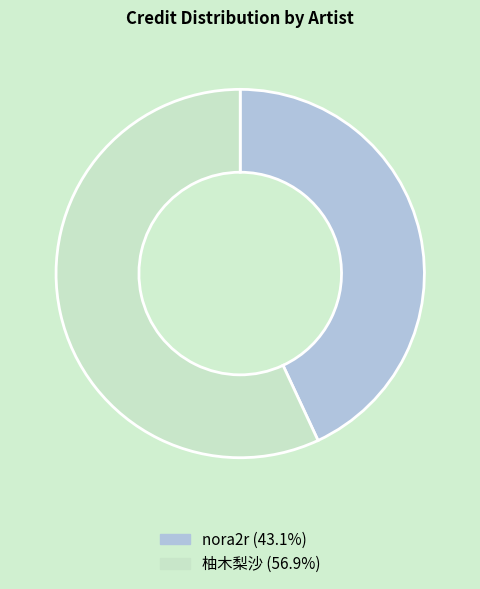

Does 柚木梨沙 account for over 50% of the chart?

Yes